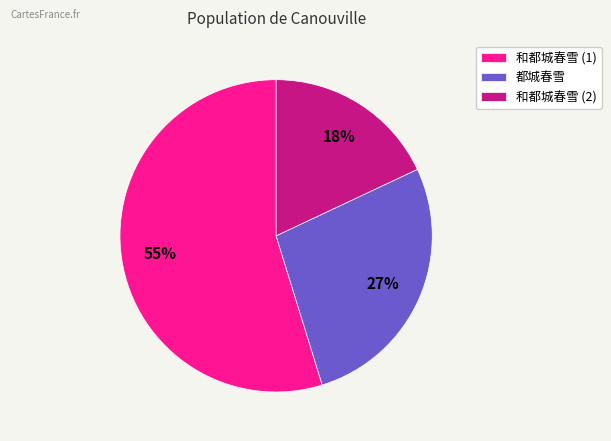

To the nearest percent, what is the combined percentage of 和都城春雪 (2) and 和都城春雪 (1)?

73%